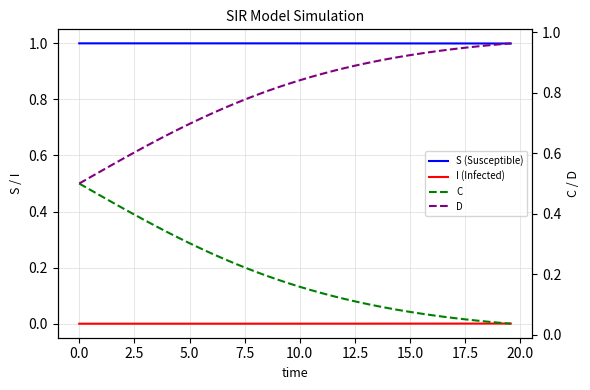

What are all the series names shown in the legend?

S (Susceptible), I (Infected), C, D